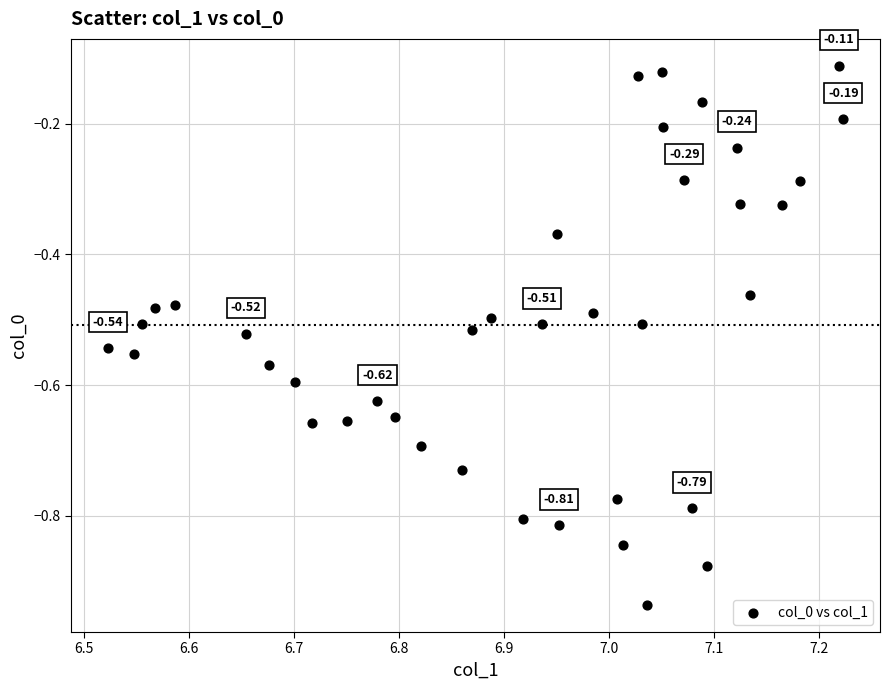

What is the range of X values (max minus min)?

0.7